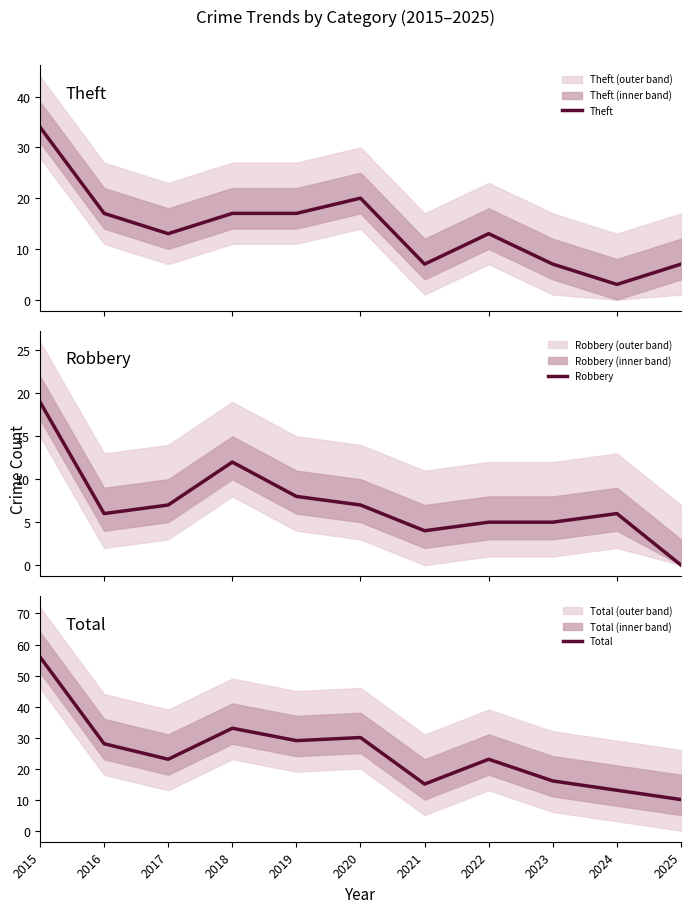

Which series has the largest range (max minus min)?

Total